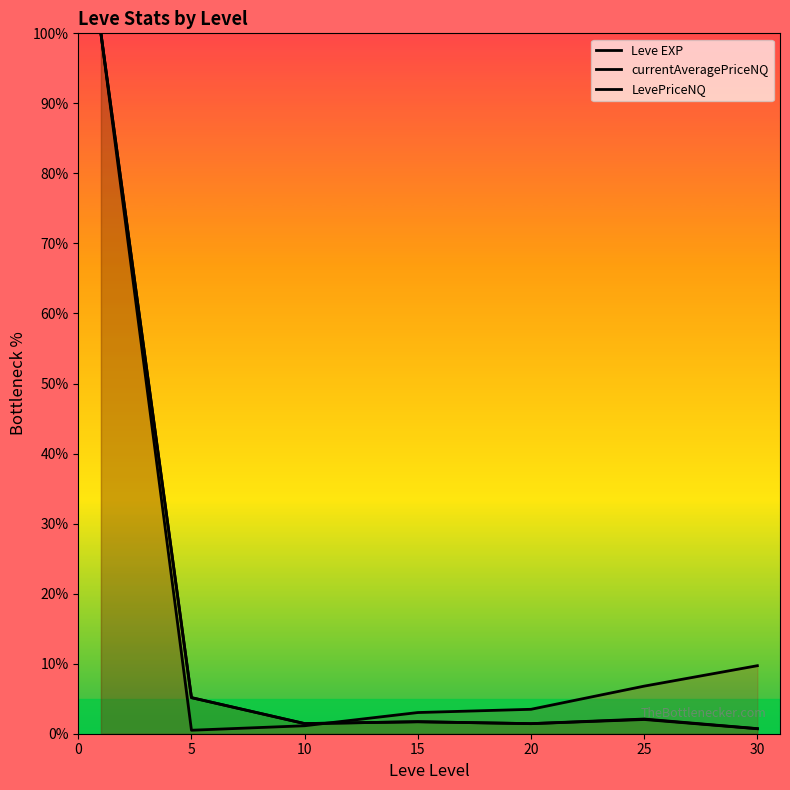

Which label corresponds to the smallest value in the chart?

5